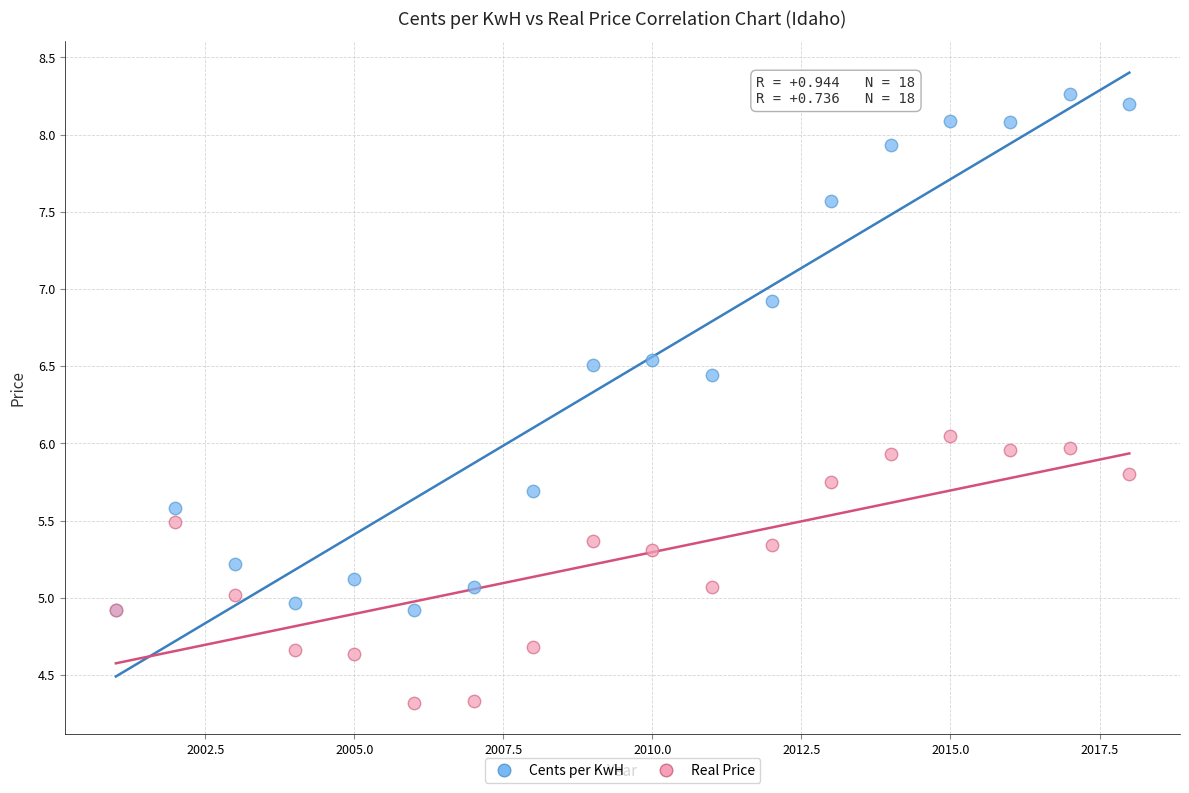

Which series has the widest spread of Y values?

Cents per KwH